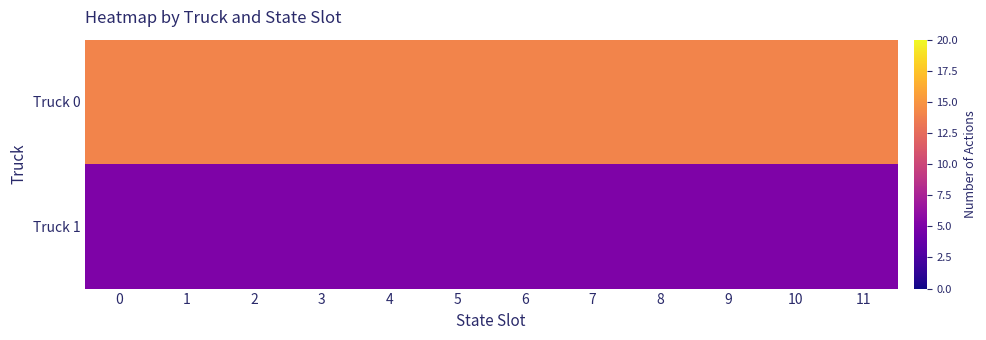

List the series in order of their peak value, lowest first.

Truck 1, Truck 0